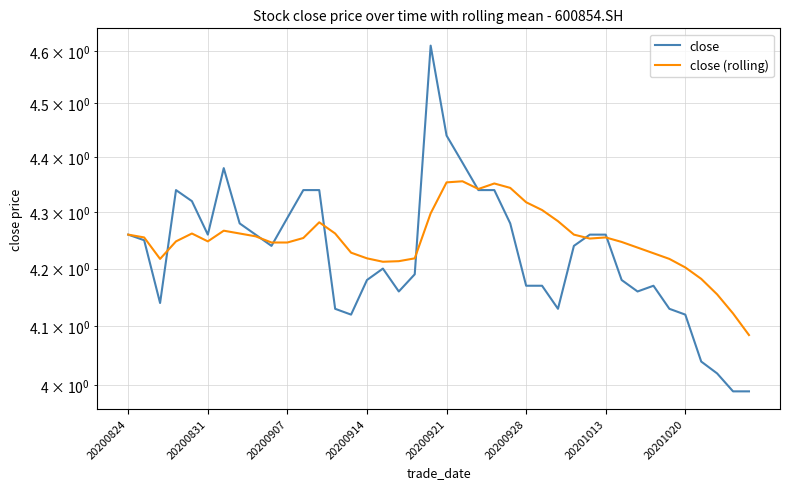

The close (rolling) series shows 4.3 at 26. True or false?

True